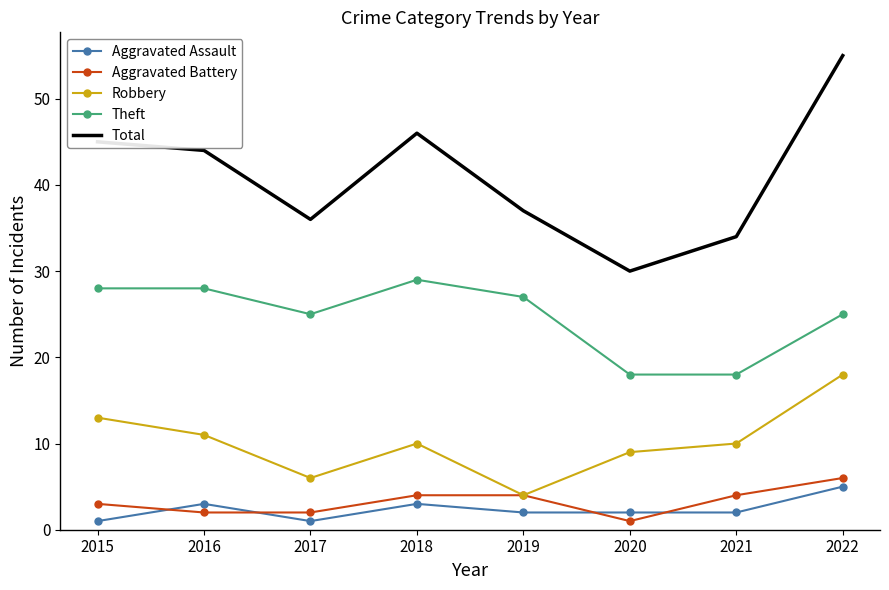

Between 2018 and 2021, which series saw the biggest shift?

Total